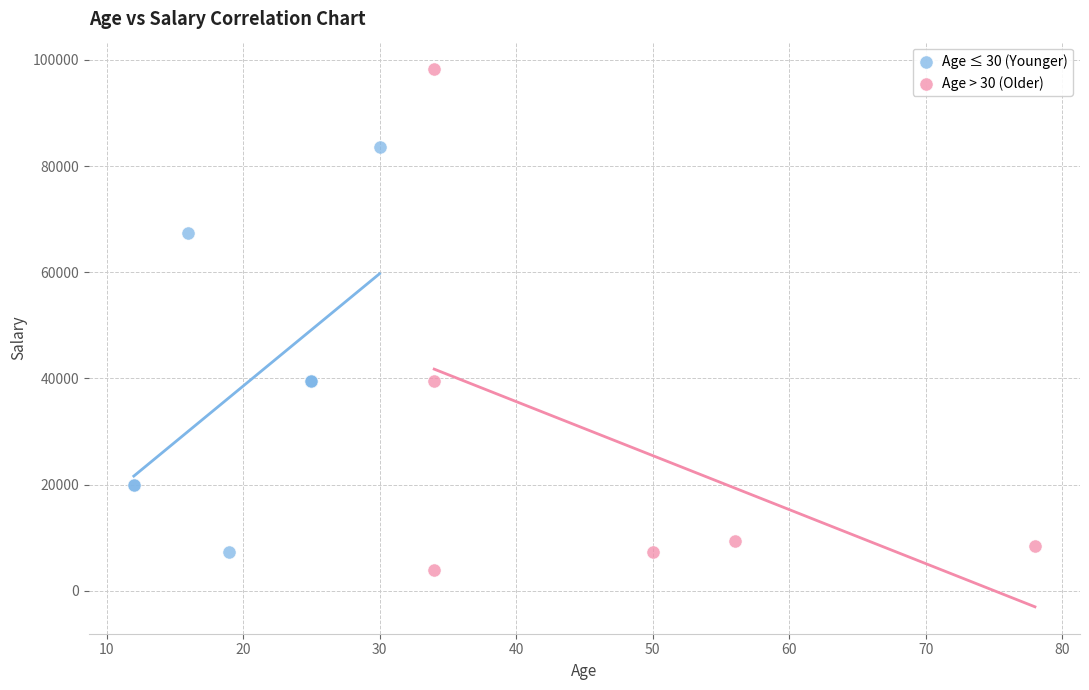

Which series contains the highest Y value?

Age > 30 (Older)